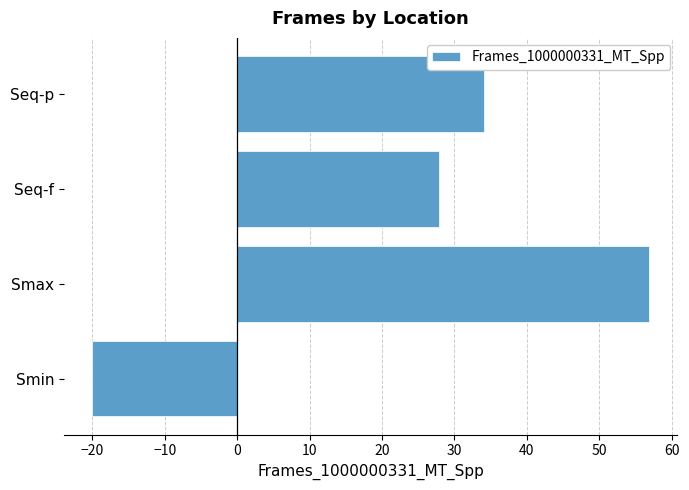

What is the average value?

24.7